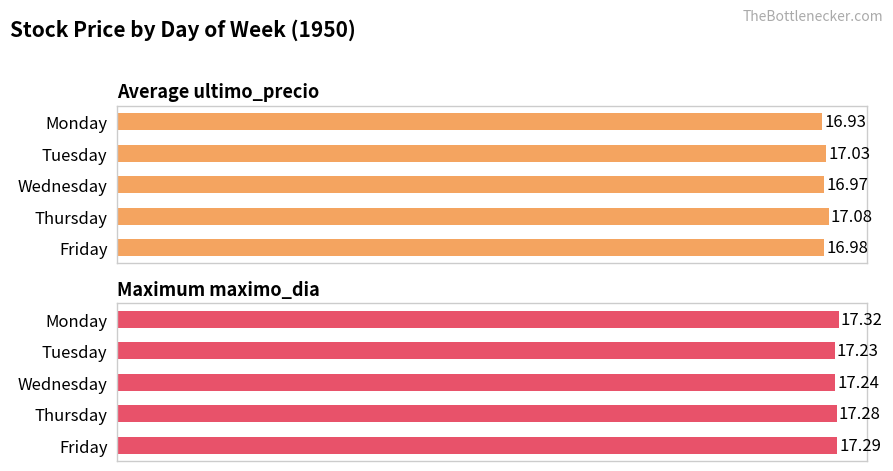

What is the value of the Maximum maximo_dia bar at the 5th from the left?

17.3